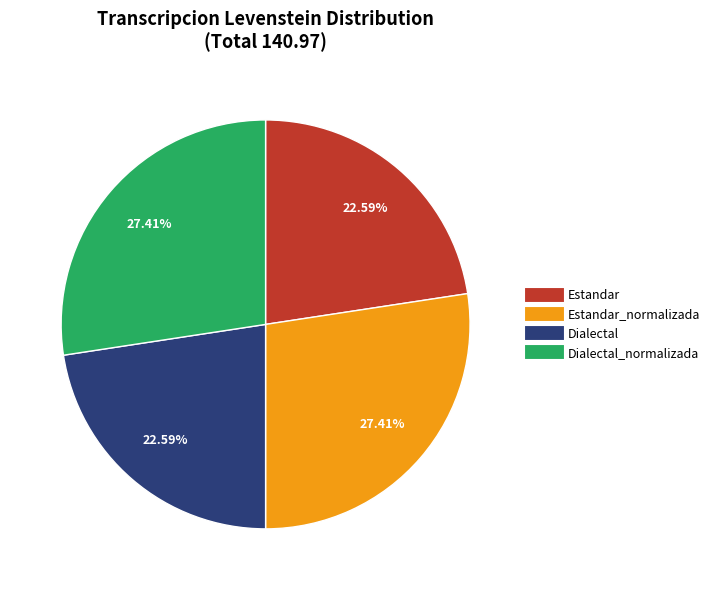

Count the number of slices in the pie.

4